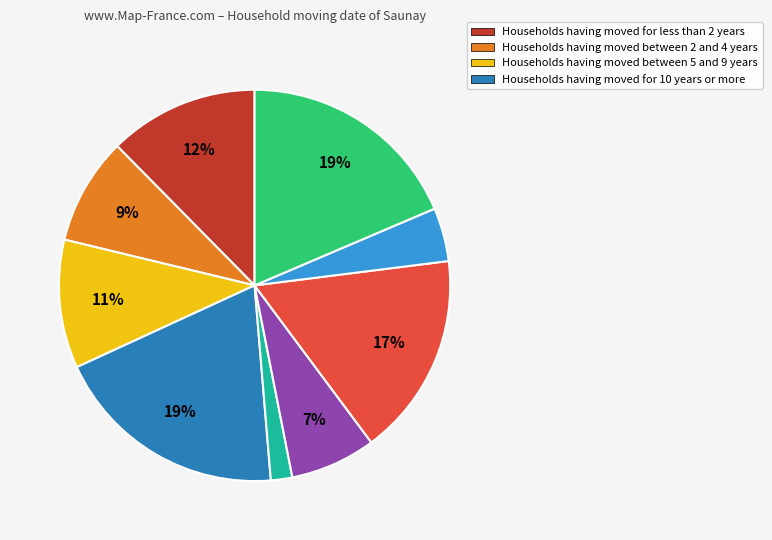

Does any single category account for the majority?

No